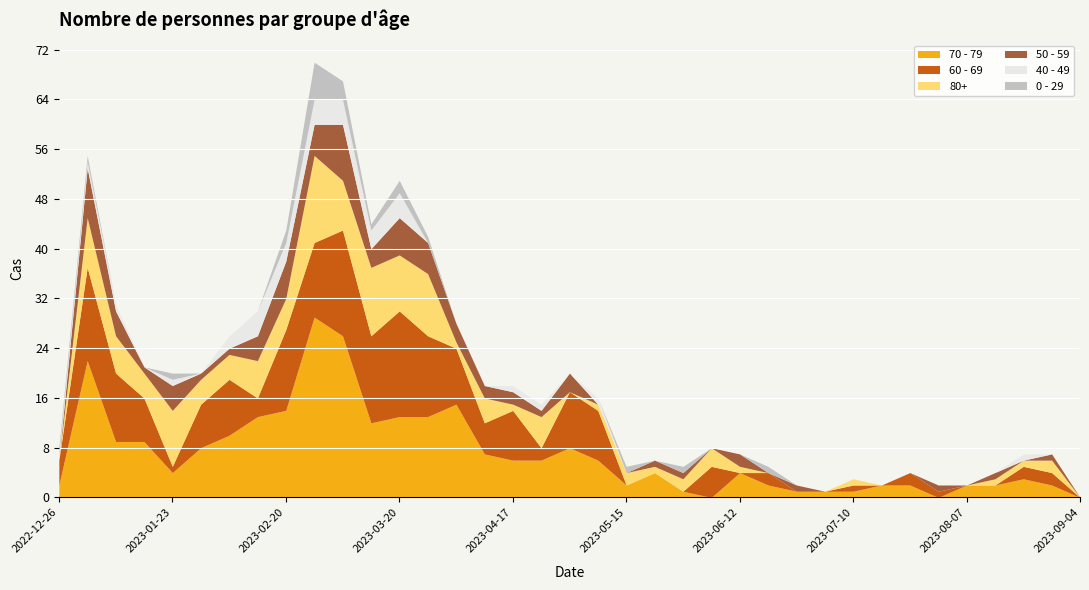

After their last crossing, which series has the higher values: 60 - 69 or 40 - 49?

60 - 69